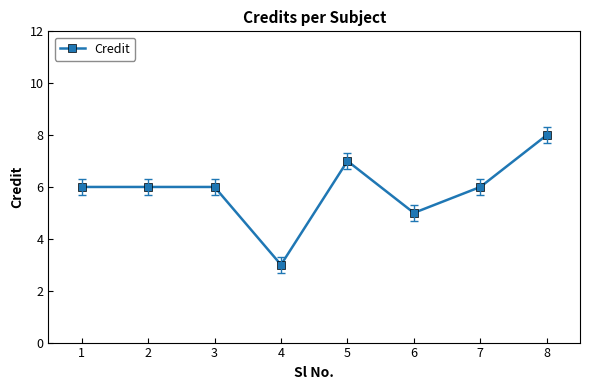

What is the change in value from 3 to 4?

-3